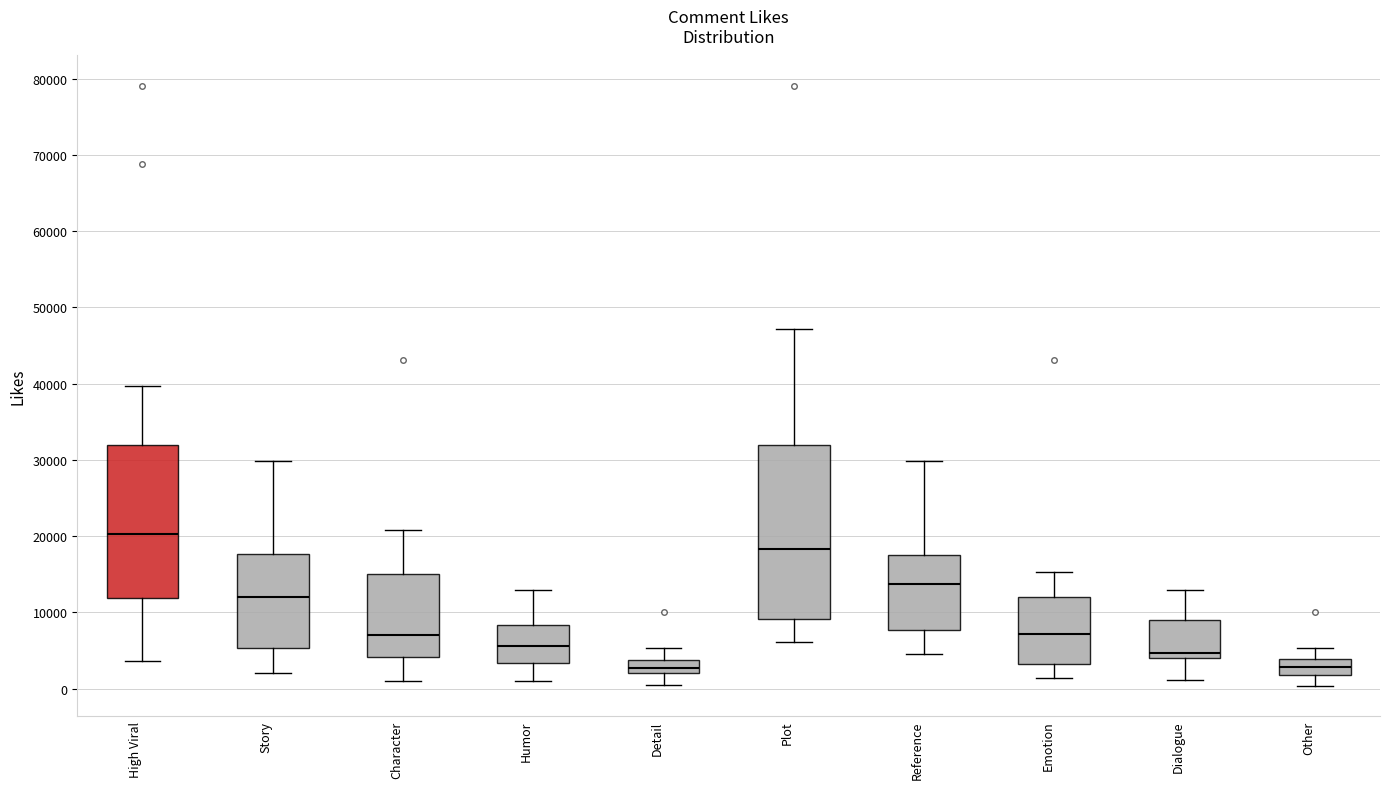

Reading left to right, read every box against the y-axis: the position of its median line, the range the box covers, and the ends of its whiskers. The values are not printed on the chart, so give them approximately, as read against the axis.

High Viral: median 20000, box 12000 to 32000, whiskers 4000 to 40000
Story: median 12000, box 5000 to 18000, whiskers 2000 to 30000
Character: median 7000, box 4000 to 15000, whiskers 1000 to 21000
Humor: median 6000, box 3000 to 8000, whiskers 1000 to 13000
Detail: median 3000, box 2000 to 4000, whiskers 0 to 5000
Plot: median 18000, box 9000 to 32000, whiskers 6000 to 47000
Reference: median 14000, box 8000 to 18000, whiskers 5000 to 30000
Emotion: median 7000, box 3000 to 12000, whiskers 1000 to 15000
Dialogue: median 5000, box 4000 to 9000, whiskers 1000 to 13000
Other: median 3000, box 2000 to 4000, whiskers 0 to 5000